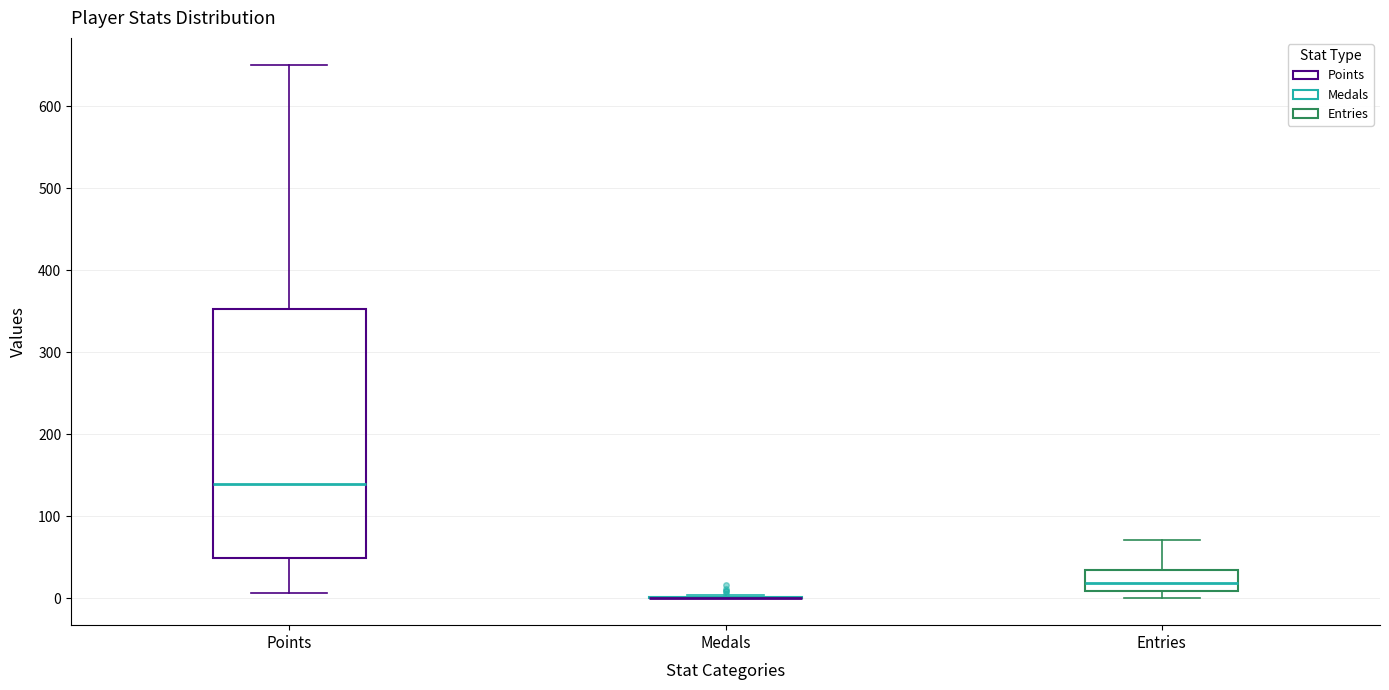

Where is the lower edge of the box for Entries on the y-axis? The values are not printed on the chart, so give them approximately, as read against the axis.

10